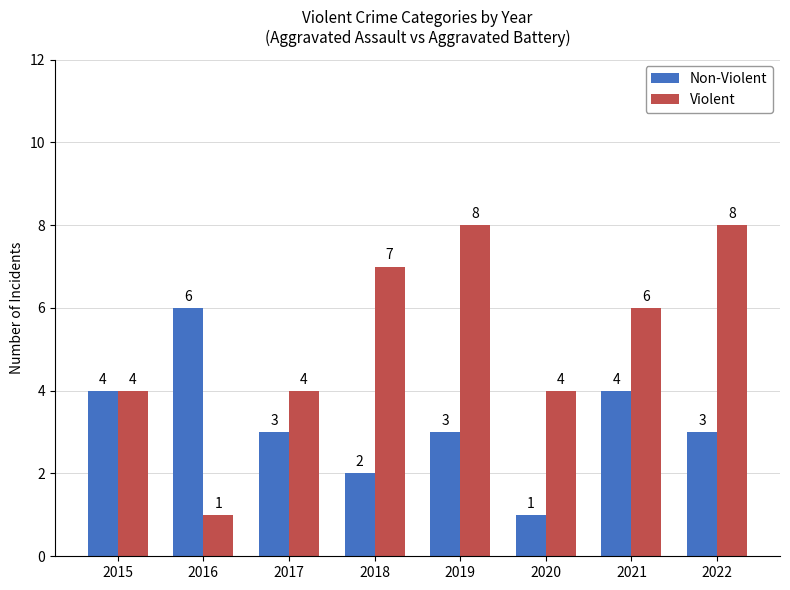

What are all the series names shown in the legend?

Non-Violent, Violent